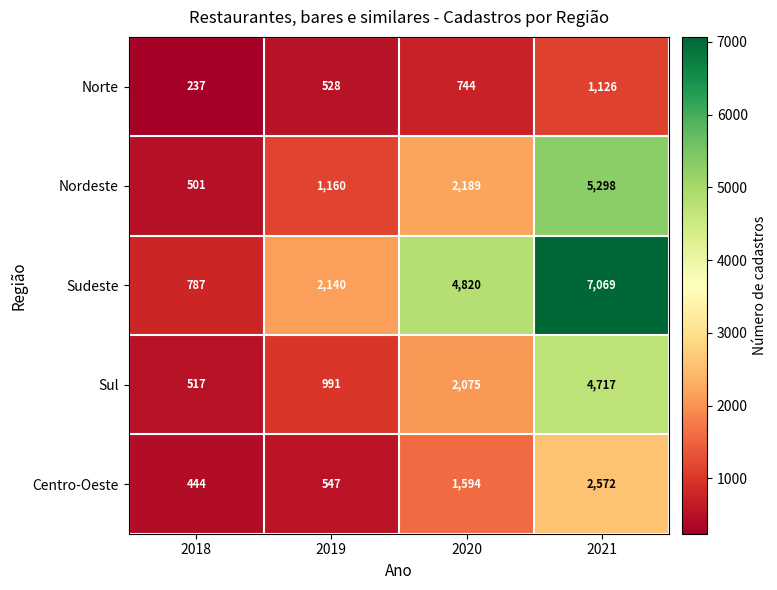

At which category does the chart reach its minimum across all series?

2018